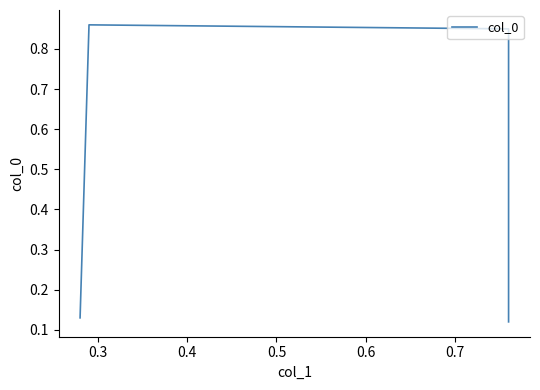

The chart shows a value of 0.0 at 0.5. True or false?

False